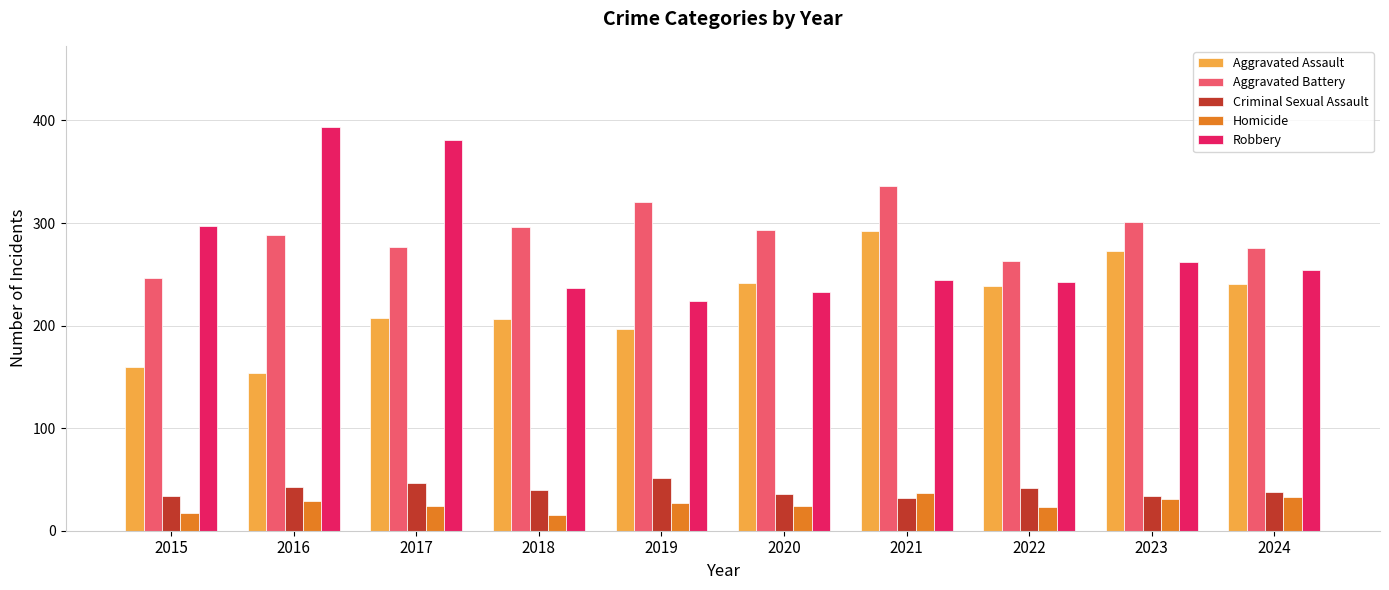

What is the sum of all Aggravated Battery values?

2897